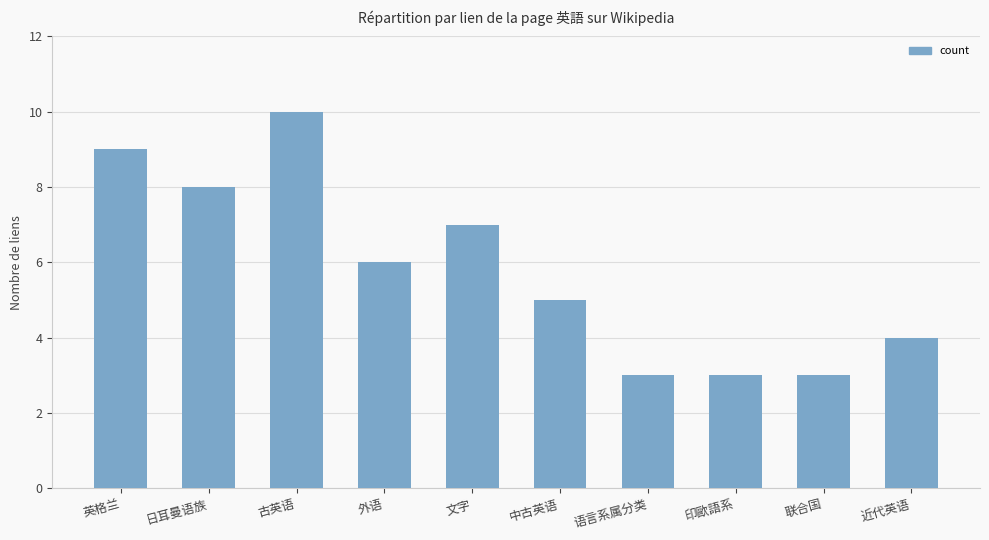

What is the label of the 4th bar from the left?

外语